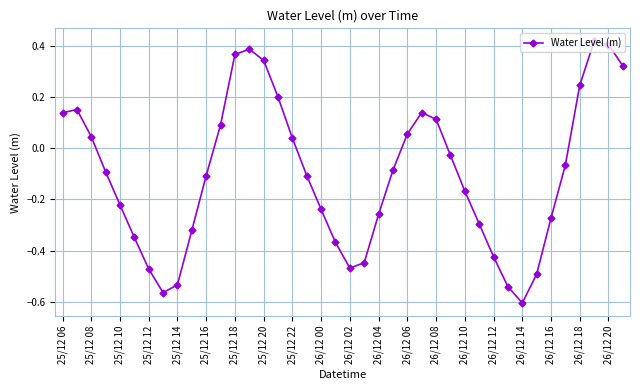

What is the sum of all values?

-4.1